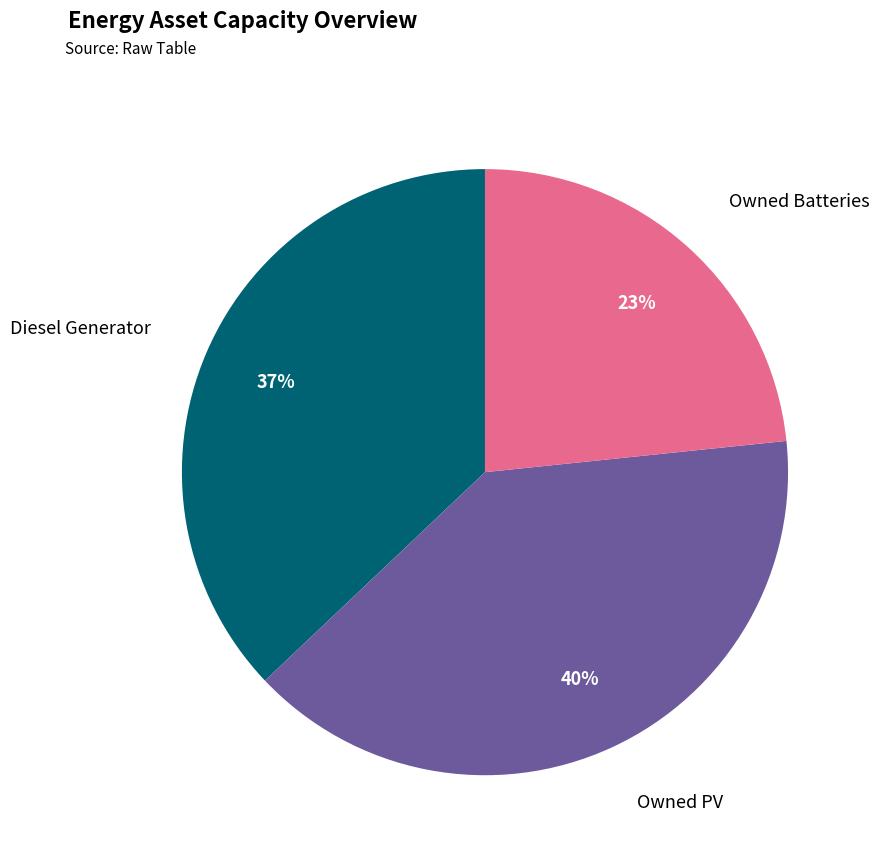

True or false: Owned Batteries accounts for 23% of the total.

True